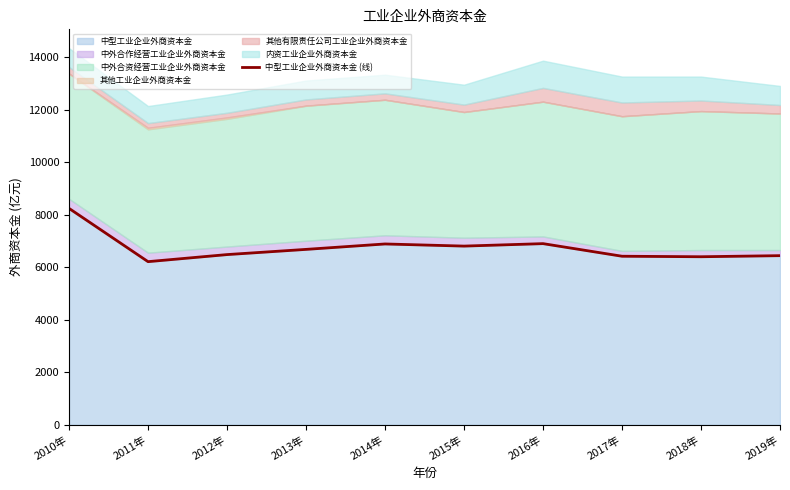

Does the chart have visible grid lines?

No